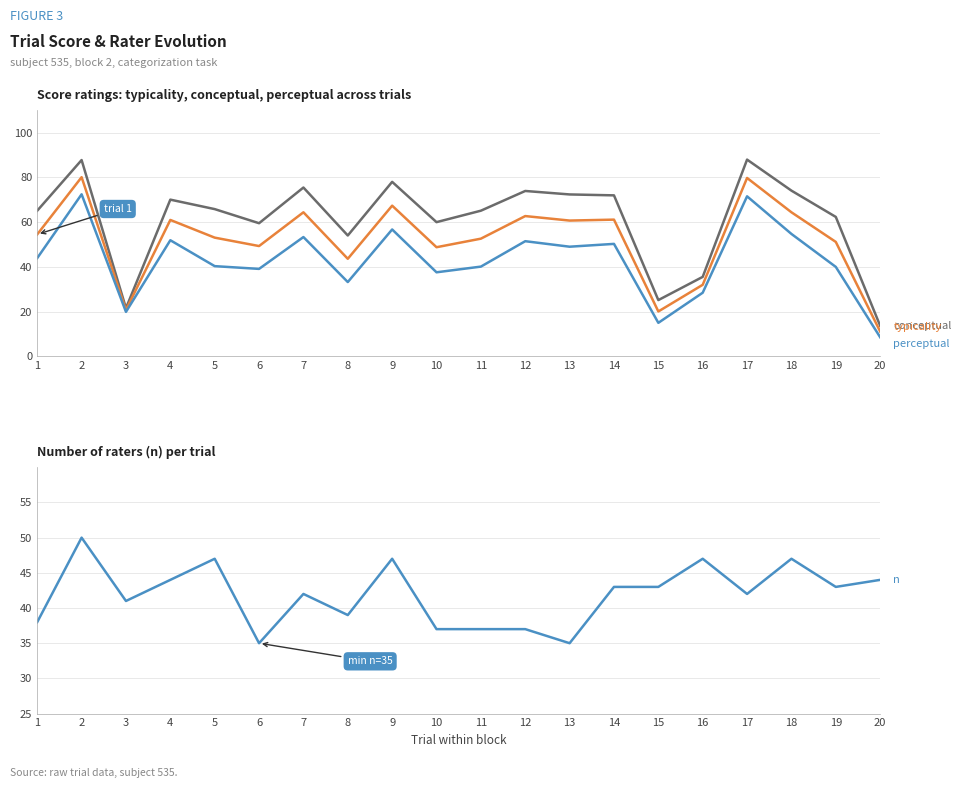

Which has a higher value, 12 or 15?

12